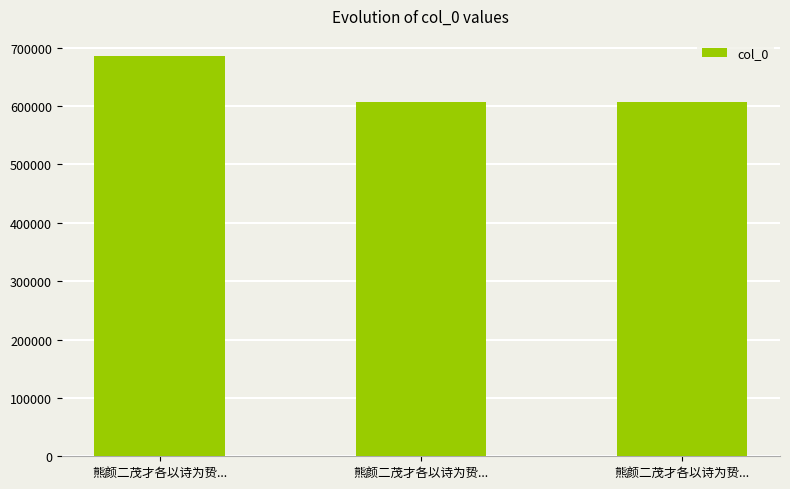

How many data points does each series have?

3